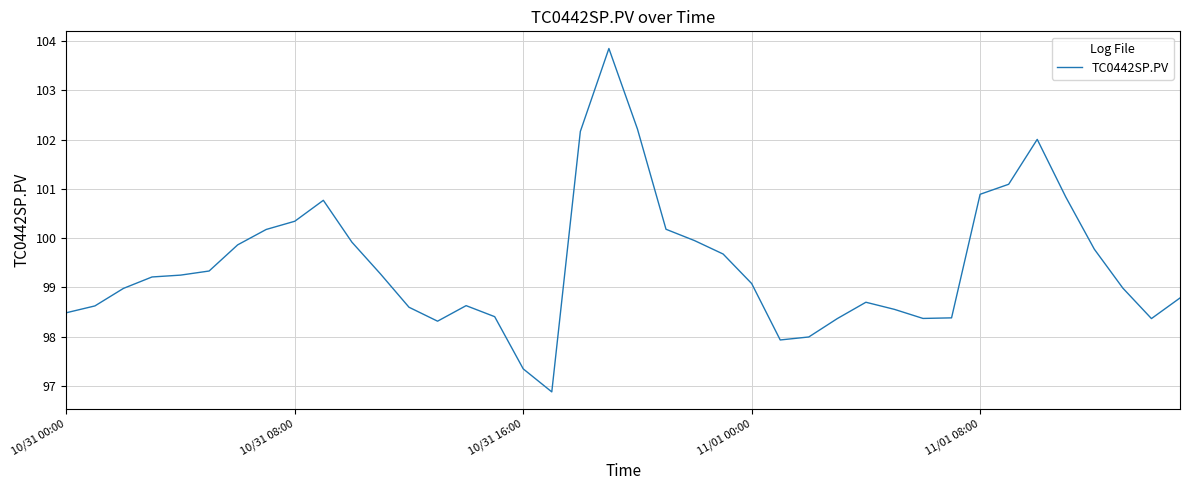

What is the difference between the maximum and minimum values?

7.0